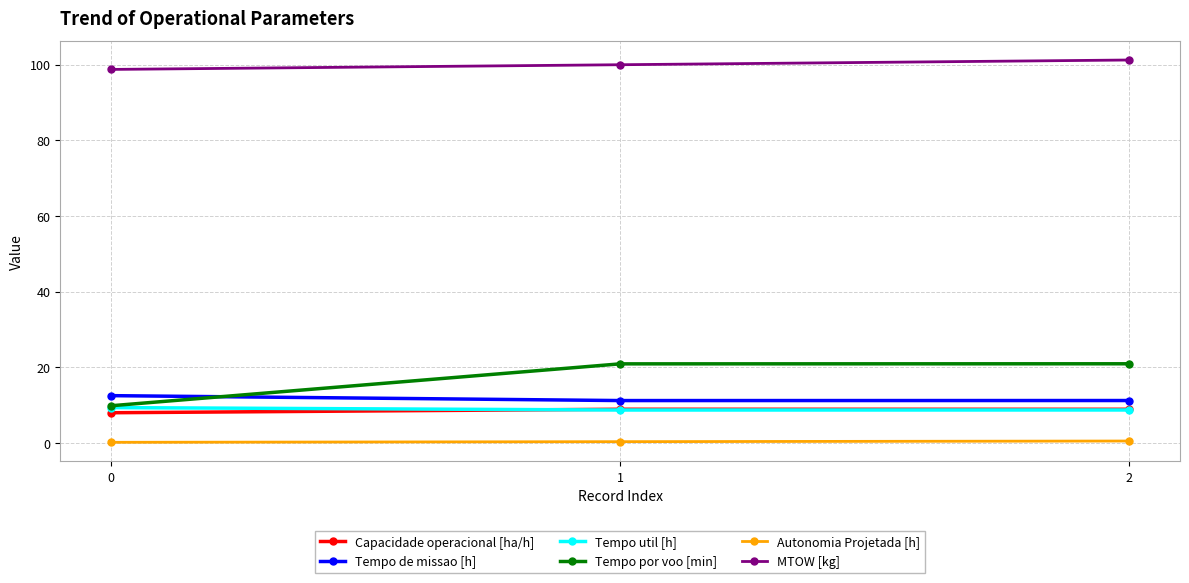

What is the maximum value shown in the chart?

101.2